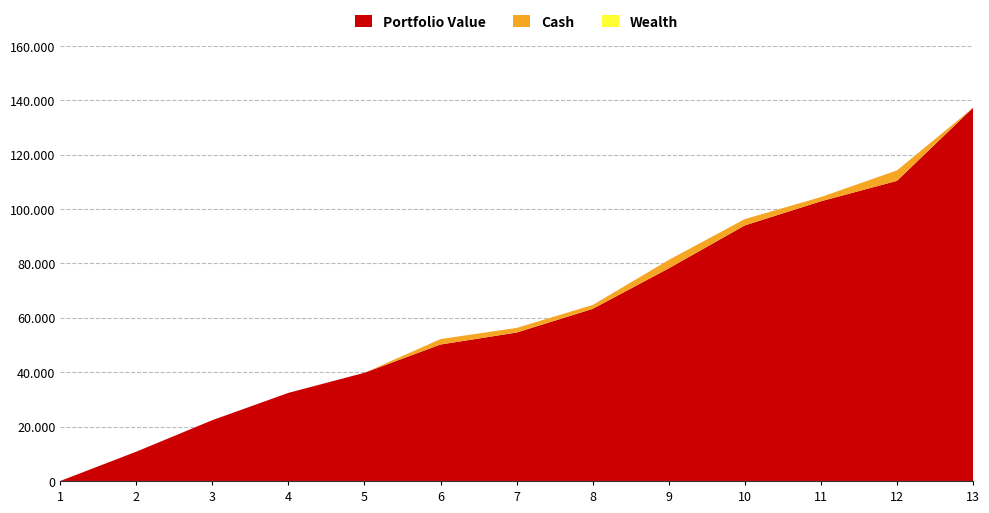

Reading left to right, what are all the values shown in this chart?

Portfolio Value: 0.0	10775.8	22362.7	32399.1	39794.5	50191.3	54588.6	63296.8	78195.3	93987.8	102862.0	110368.7	137232.3
Cash: 0.0	0.0	0.0	0.0	0.0	1987.5	1703.5	1419.6	3091.6	2318.7	1545.8	3842.0	0.0
Wealth: 0.0	10775.8	22362.7	32399.1	39794.5	52178.8	56292.2	64716.4	81286.9	96306.5	104407.8	114210.7	137232.3